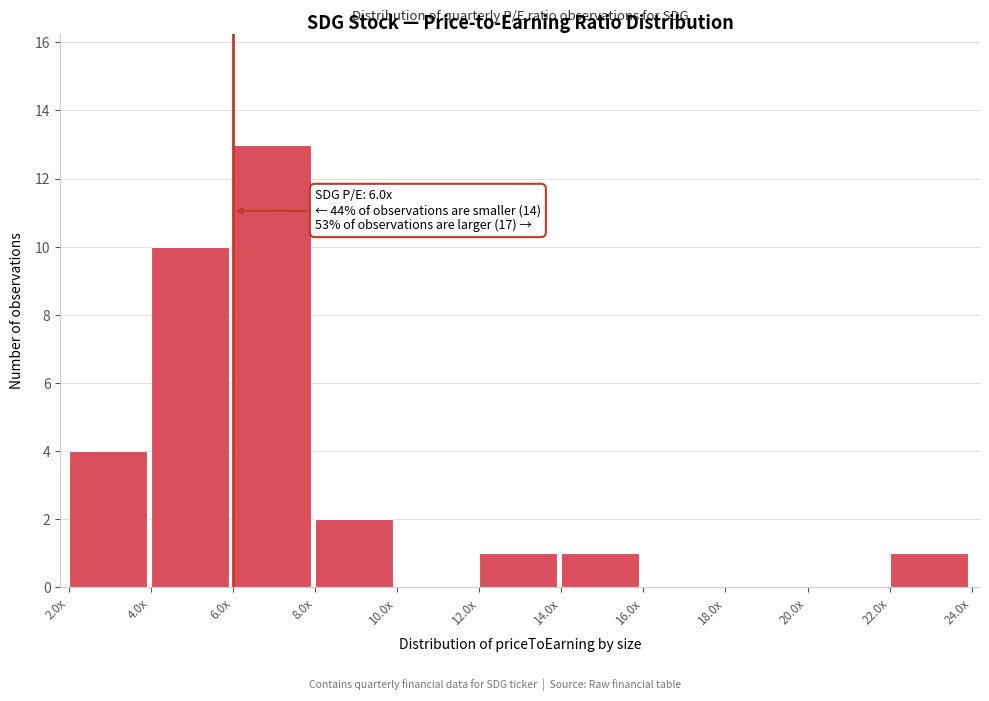

Reading left to right, extract all data points from this chart.

2.0x=4	4.0x=10	6.0x=13	8.0x=2	10.0x=0	12.0x=1	14.0x=1	16.0x=0	18.0x=0	20.0x=0	22.0x=1